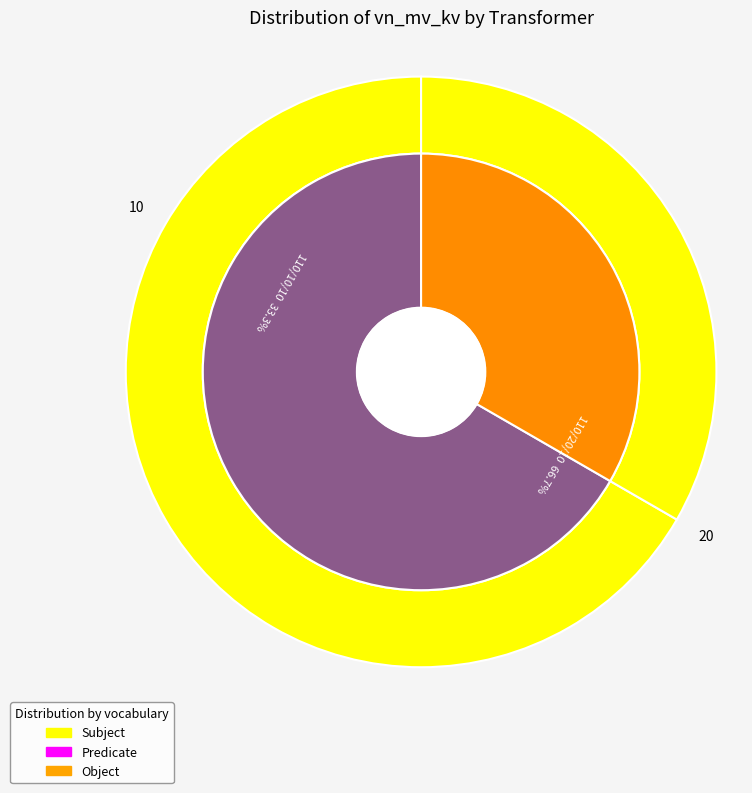

Combined, what portion of the pie is 63/25/38 MVA 110/20/10 kV and 63/25/38 MVA 110/10/10 kV?

100.0%